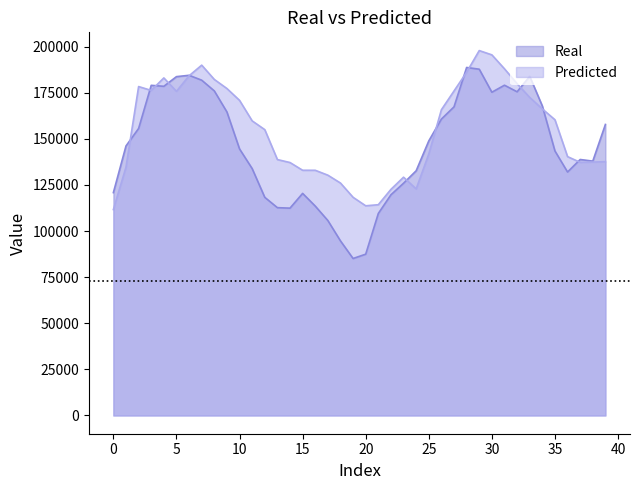

At how many categories does at least one series exceed 162508?

18